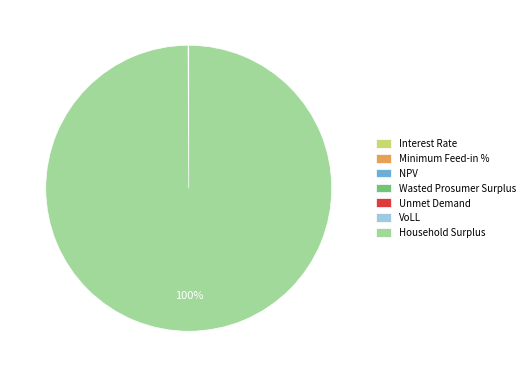

Which slice represents more than half of the pie?

Household Surplus